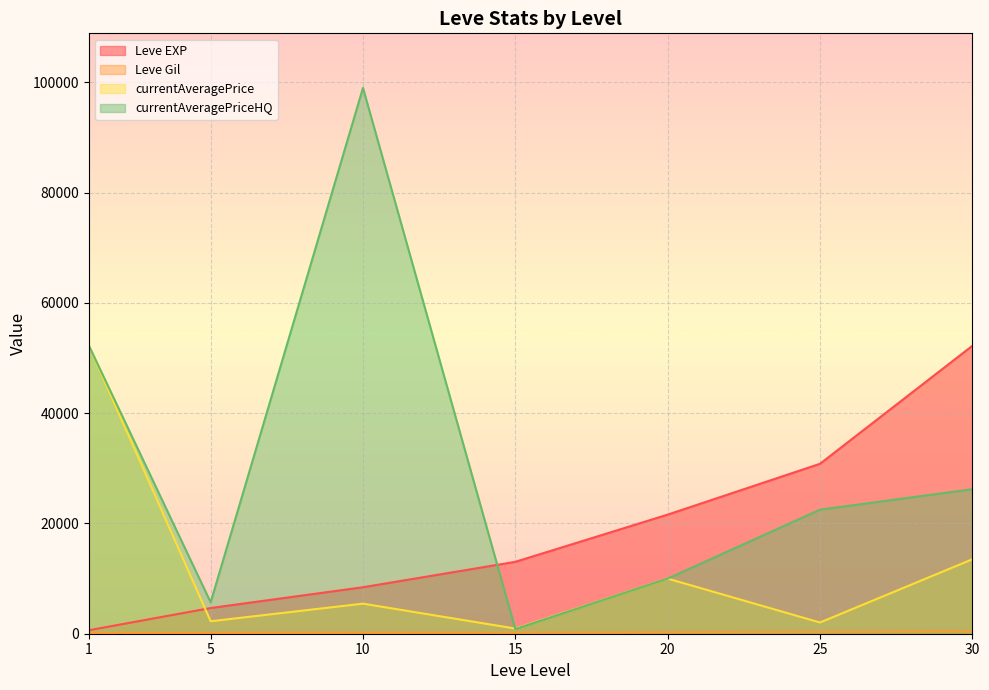

How many data points in currentAveragePriceHQ are above 22500?

3